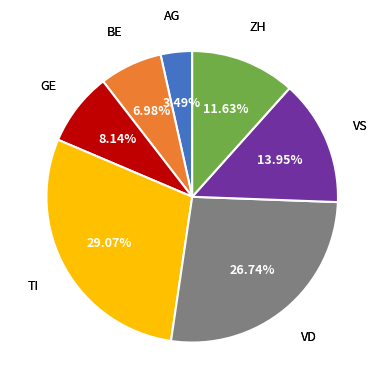

Is there a majority slice in this chart?

No